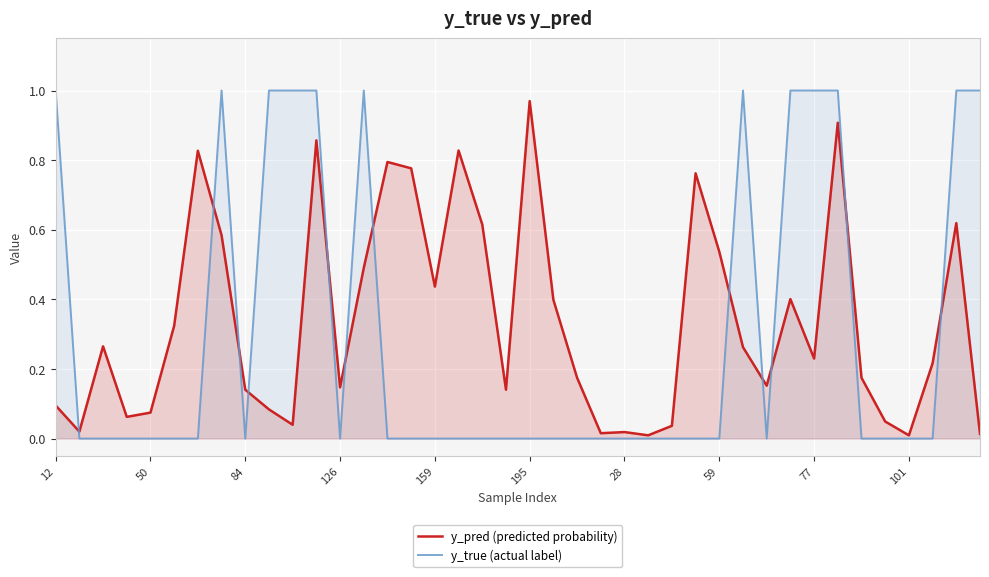

List the series in order of their peak value, lowest first.

y_pred (predicted probability), y_true (actual label)